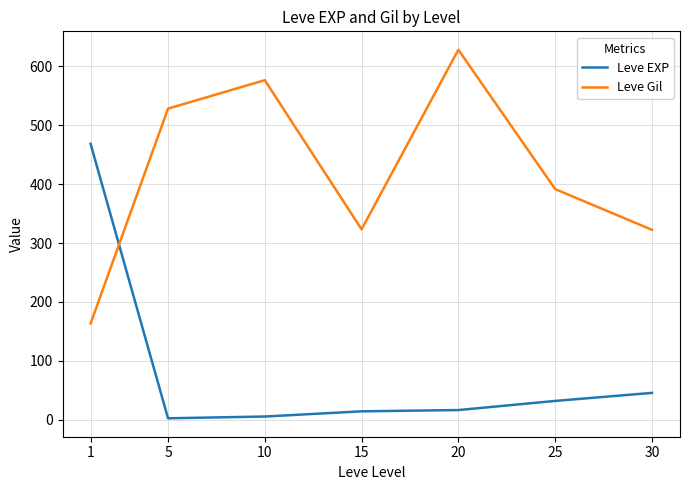

Which series has the largest total across all categories?

Leve Gil